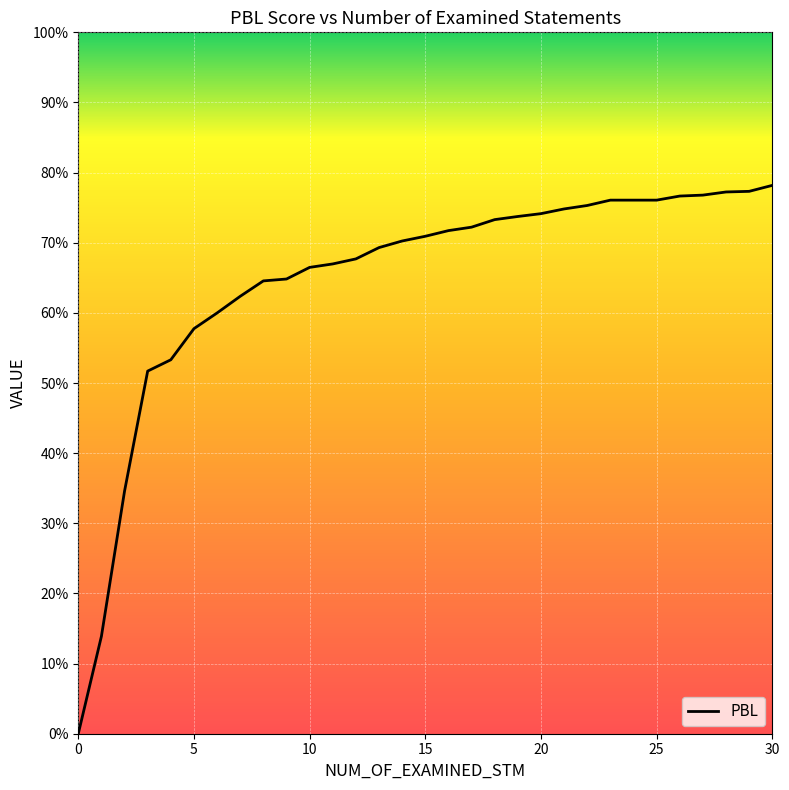

What is the label of the 29th point from the left?

28